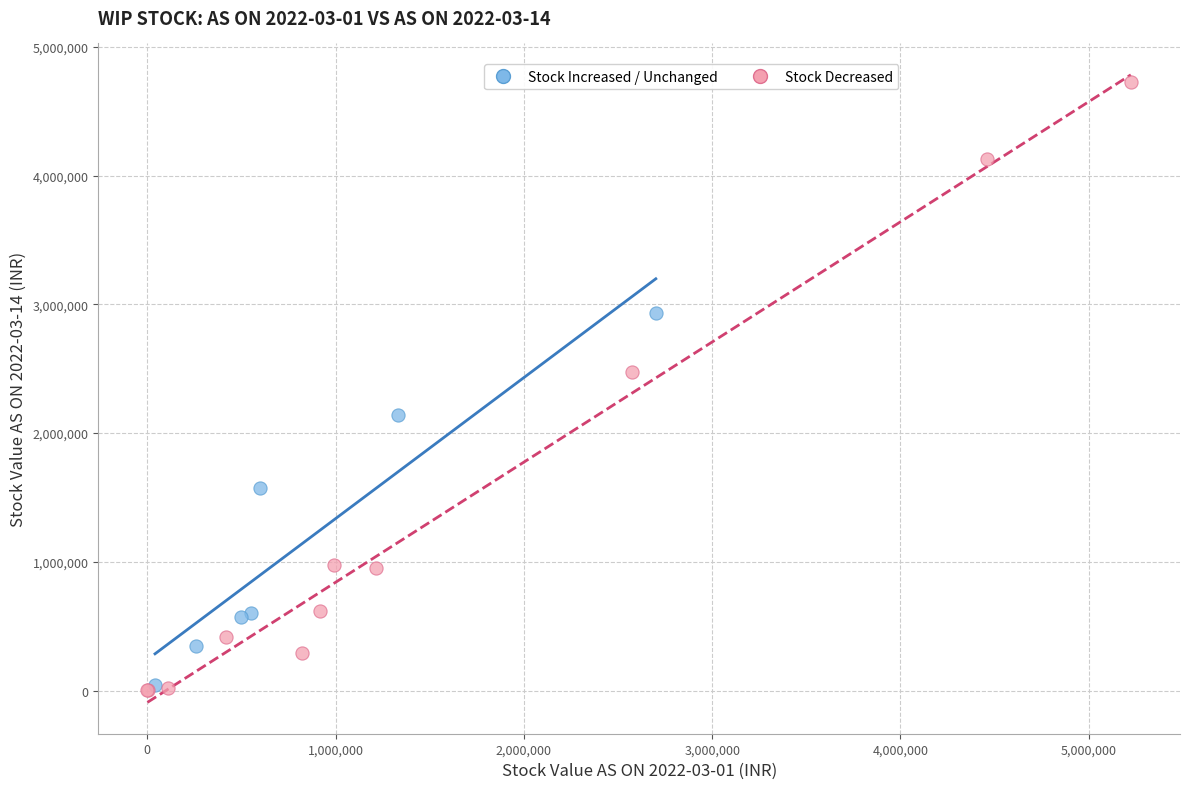

Which series has the widest spread of Y values?

Stock Decreased